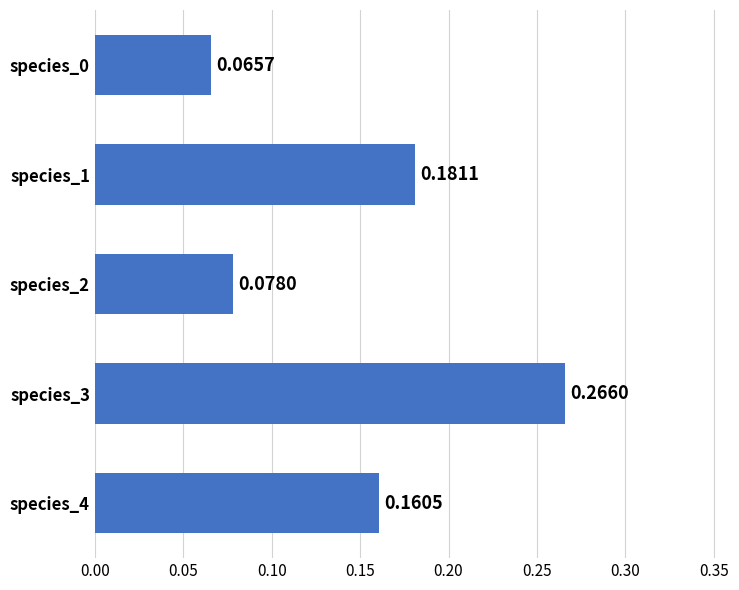

Which has a higher value, species_1 or species_3?

species_3